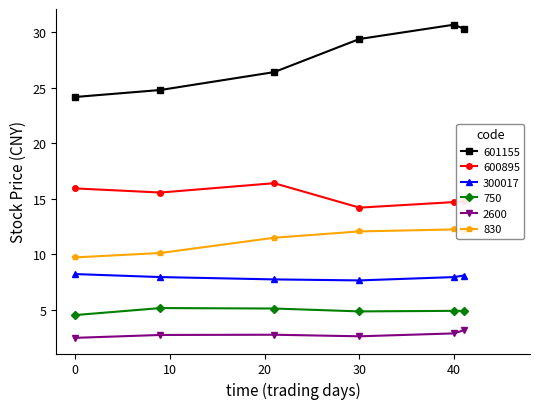

True or false: 600895 and 300017 cross at least once.

False